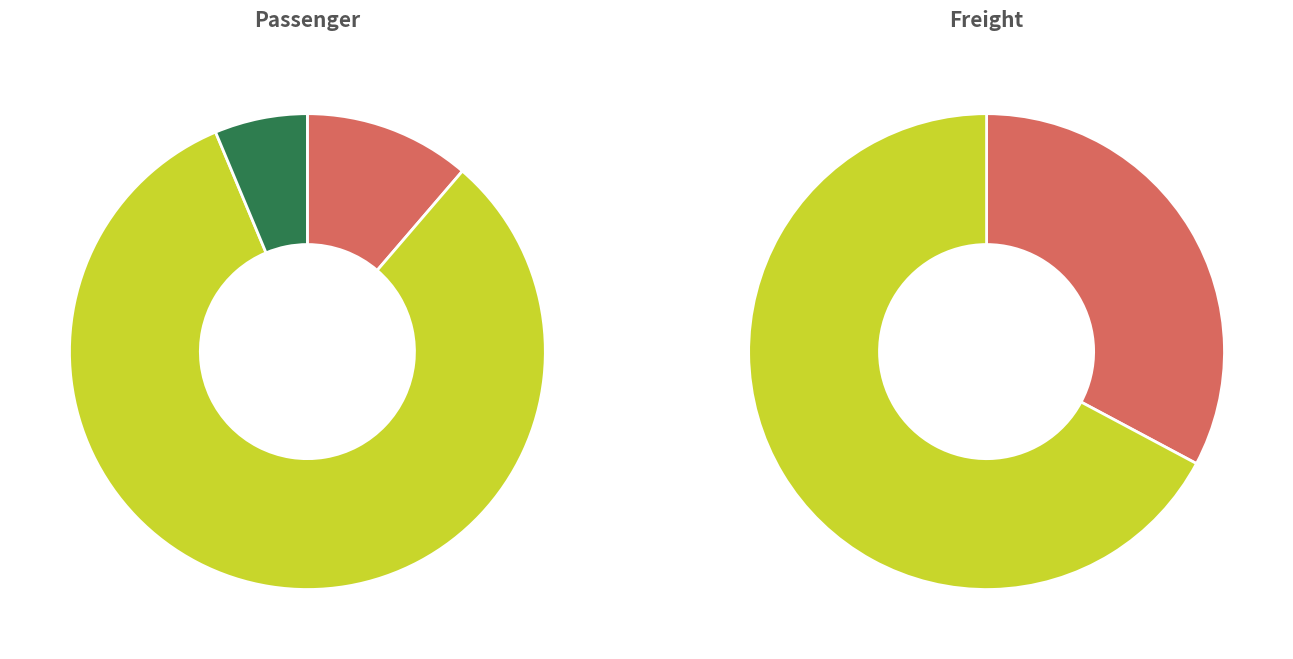

What is the smallest slice in the pie chart?

motorbikes